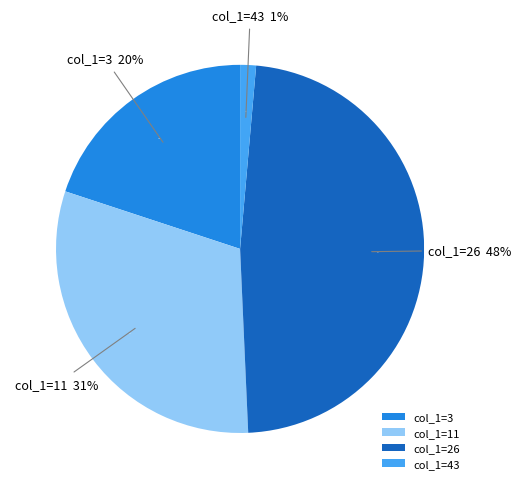

Is it true that 11 is 61% of the pie?

False